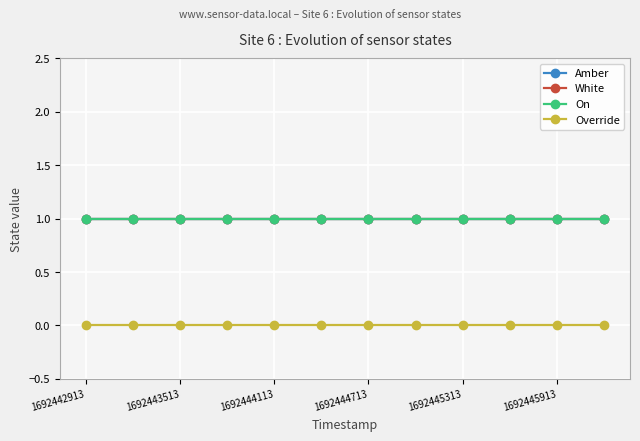

Is this an area chart (filled region under the line)?

No